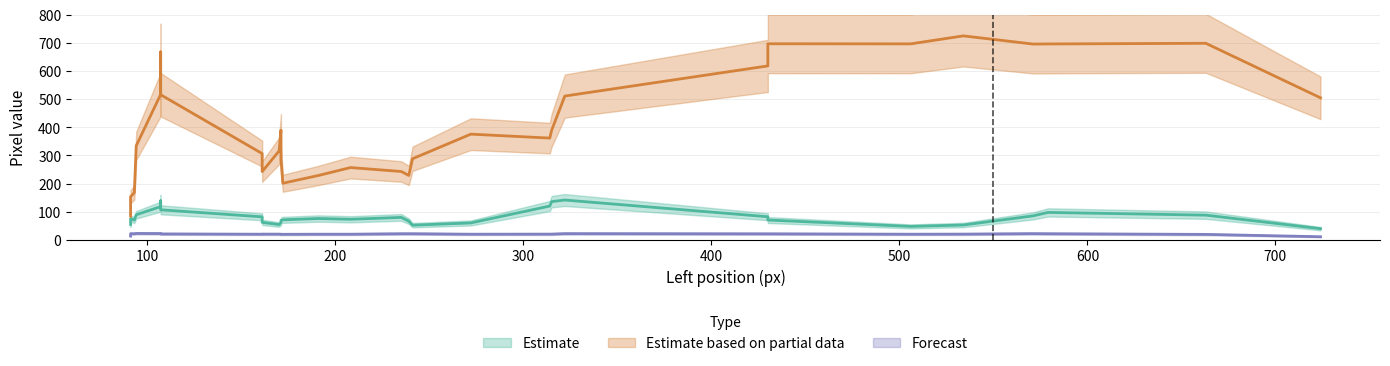

What is the sum of the width values at 430 and 430?

165